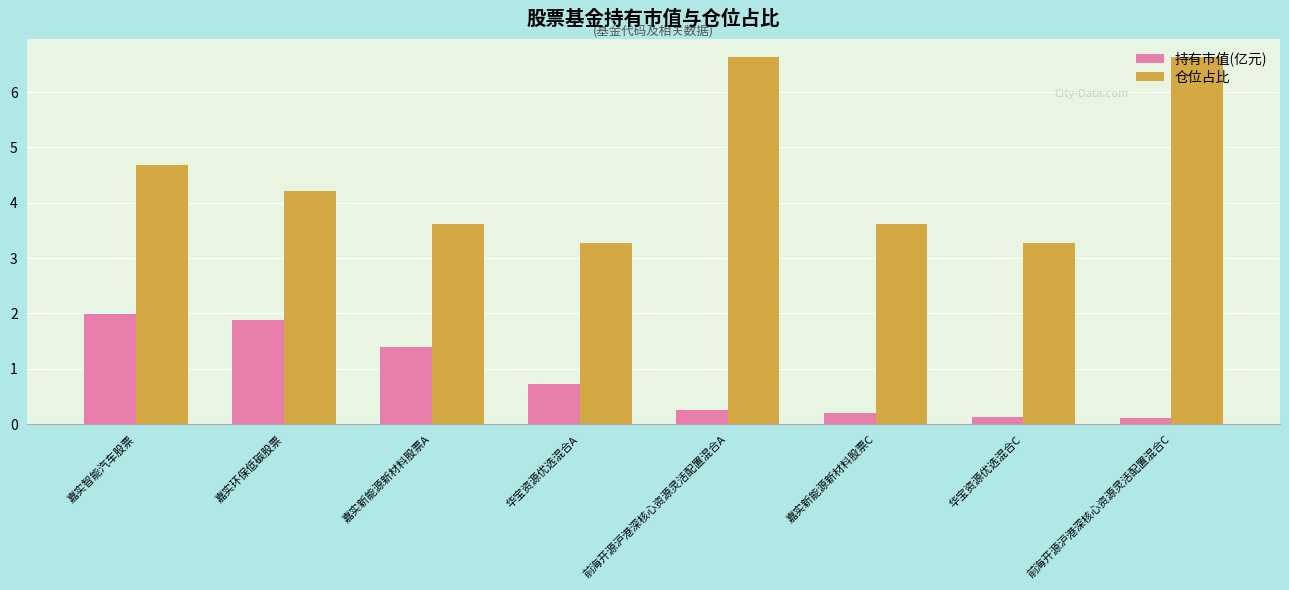

What are all the series names shown in the legend?

持有市值(亿元), 仓位占比